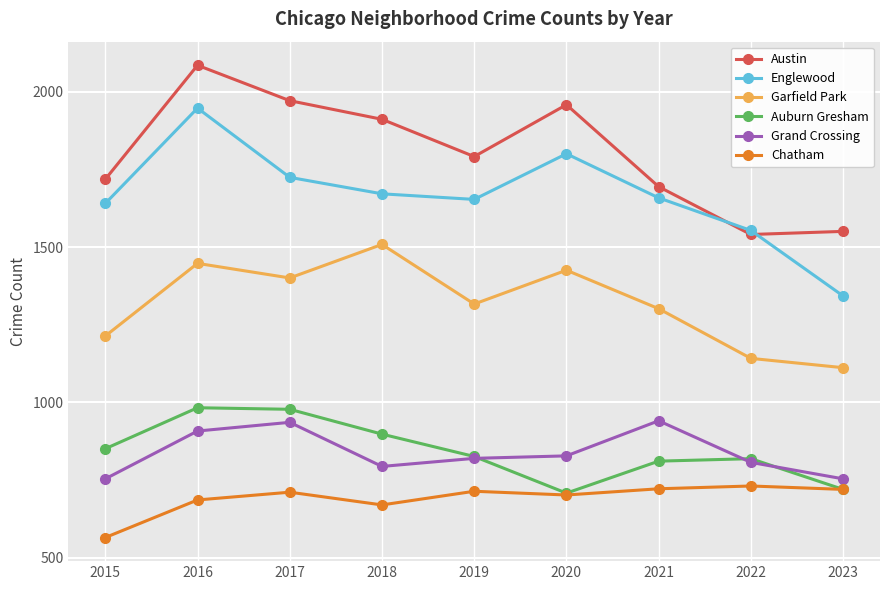

How many data points in Garfield Park are less than 1317?

4